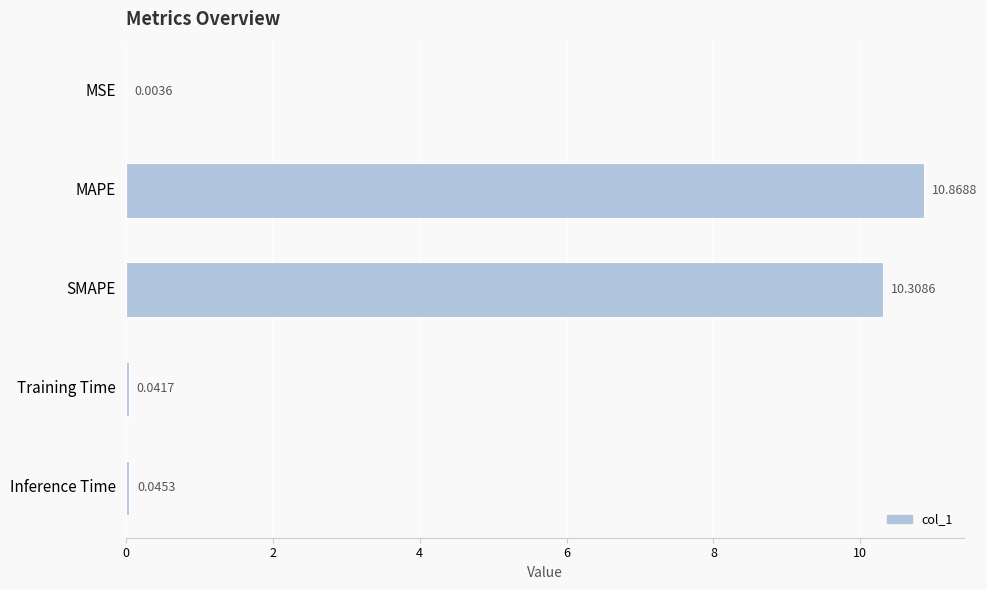

What is the sum of all values?

21.3